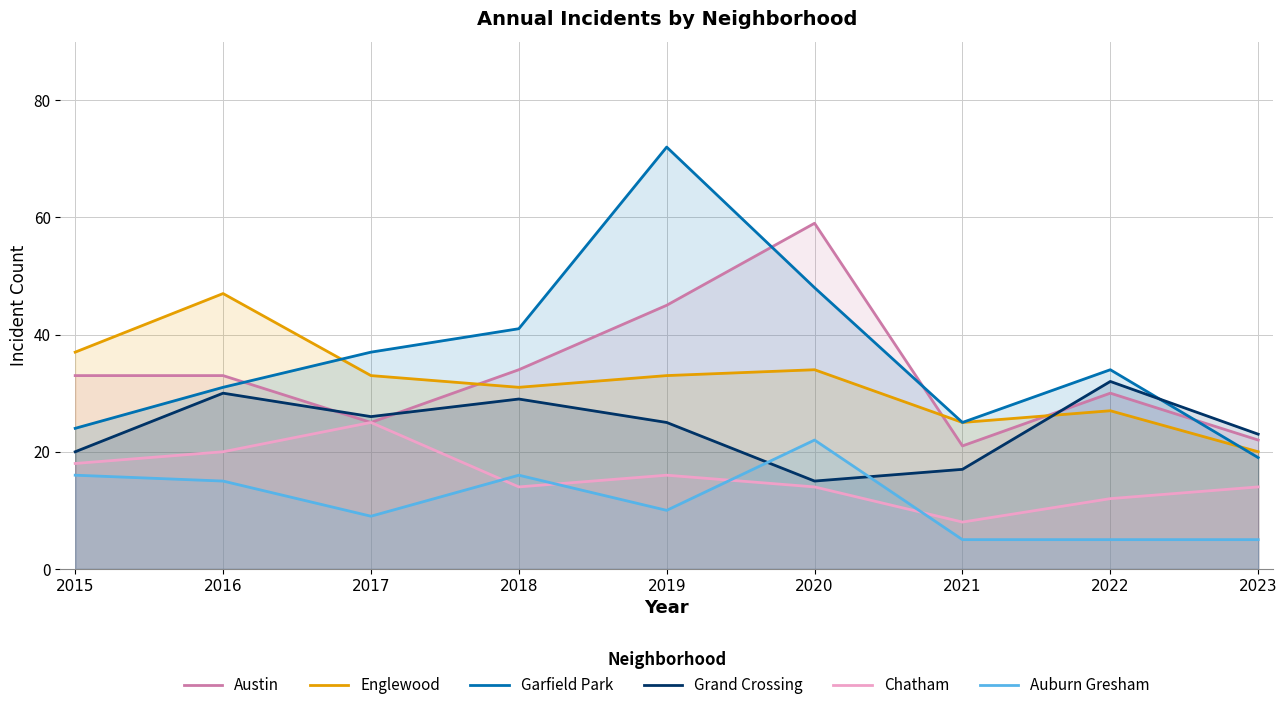

What is the difference between the Chatham values at 2023 and 2022?

2